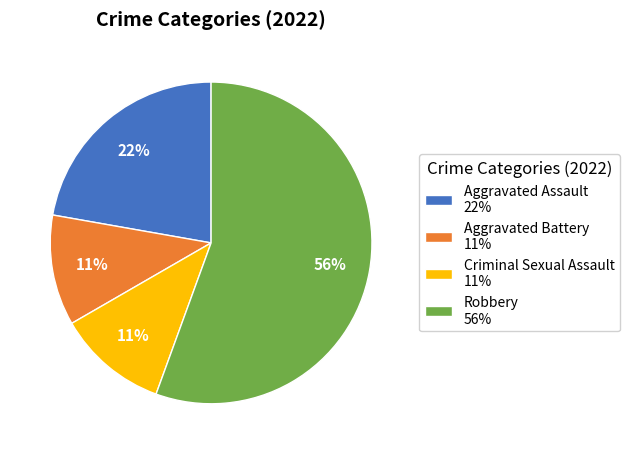

True or false: Criminal Sexual Assault accounts for 1% of the total.

False